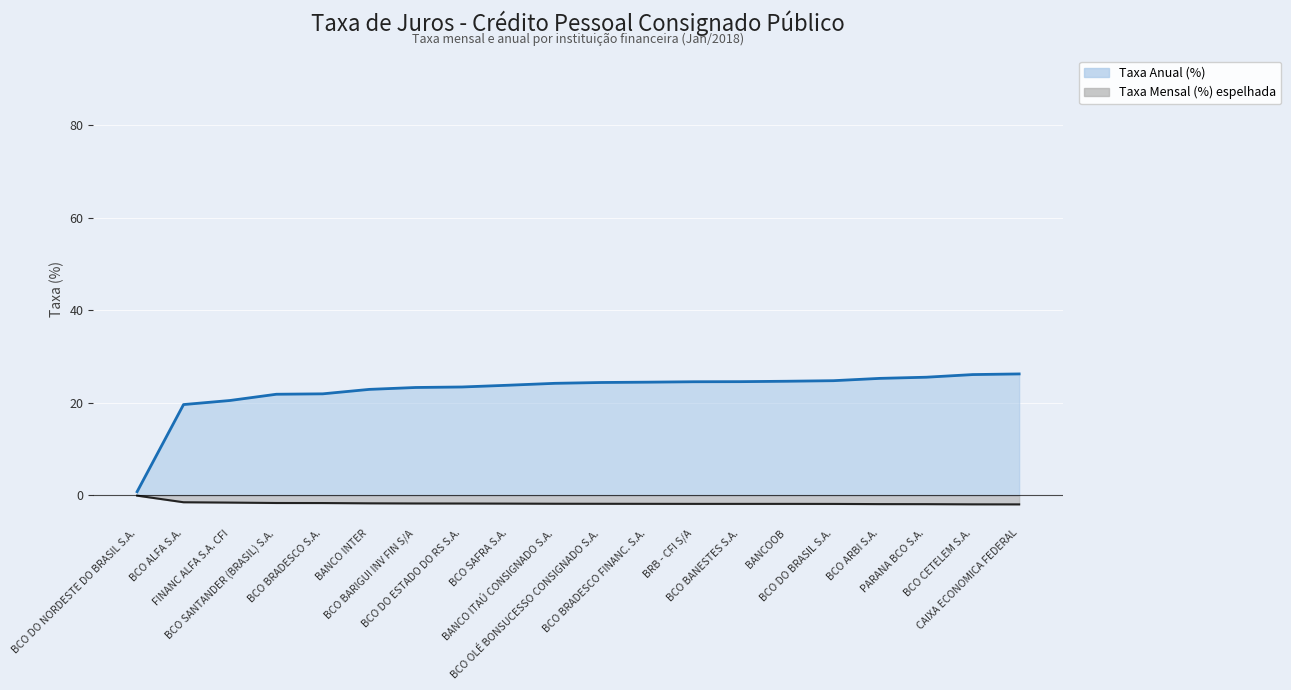

True or false: Taxa Mensal (%) has a value of -2.6 at BCO ALFA S.A..

False